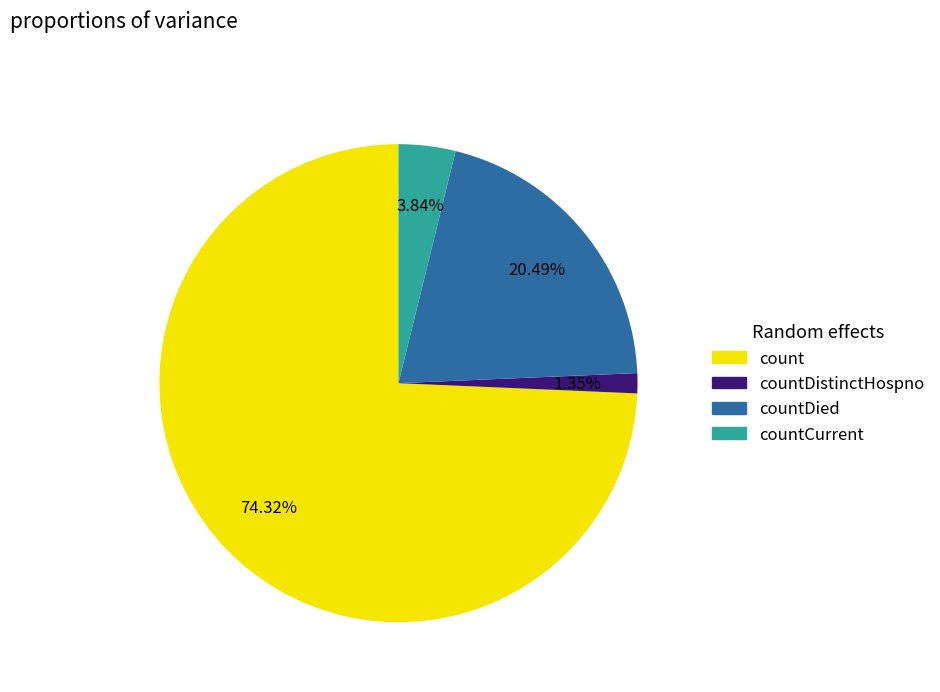

How many slices are in this pie chart?

4